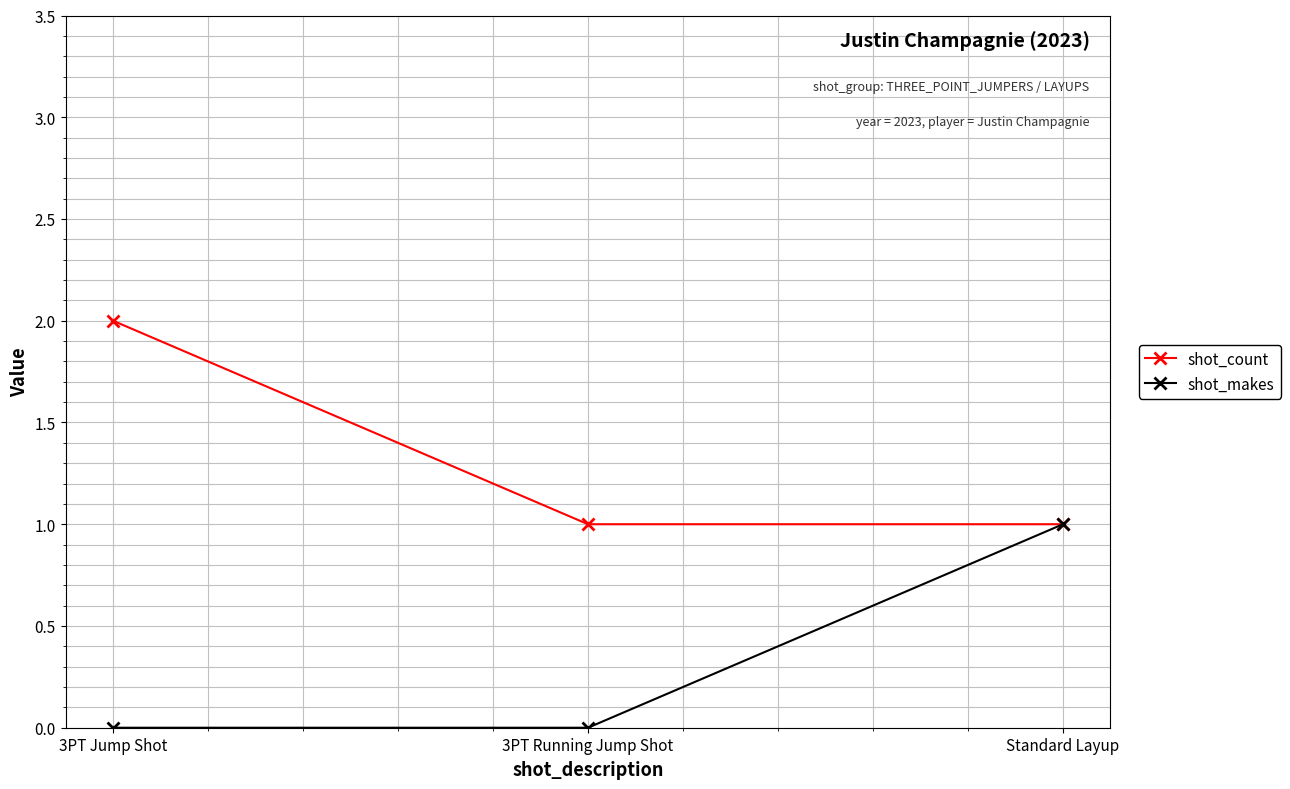

Reading left to right, list all the values displayed in this chart.

shot_count: 2	1	1
shot_makes: 0	0	1